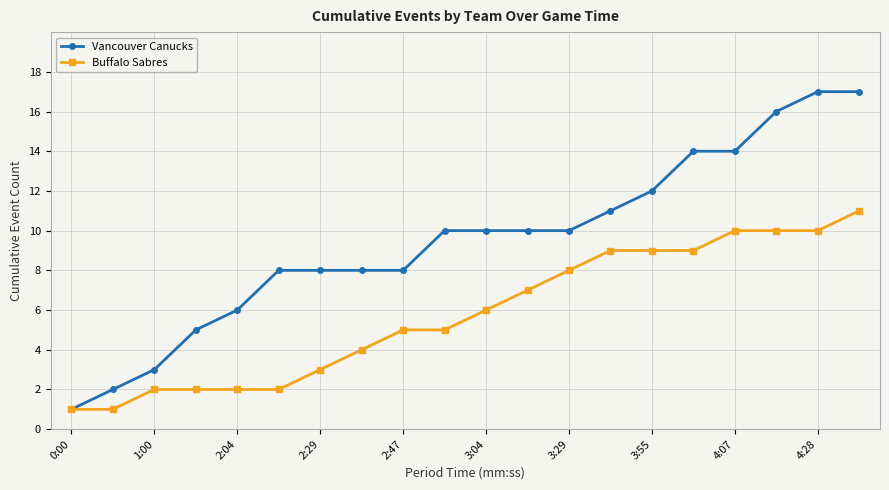

Which series has the widest spread of values?

Vancouver Canucks